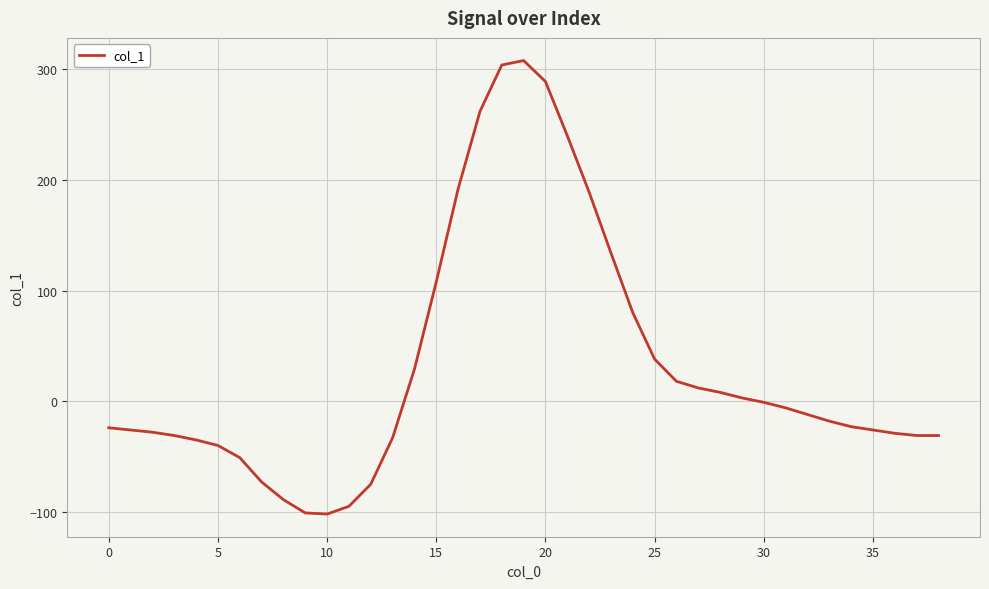

What is the maximum value shown in the chart?

308